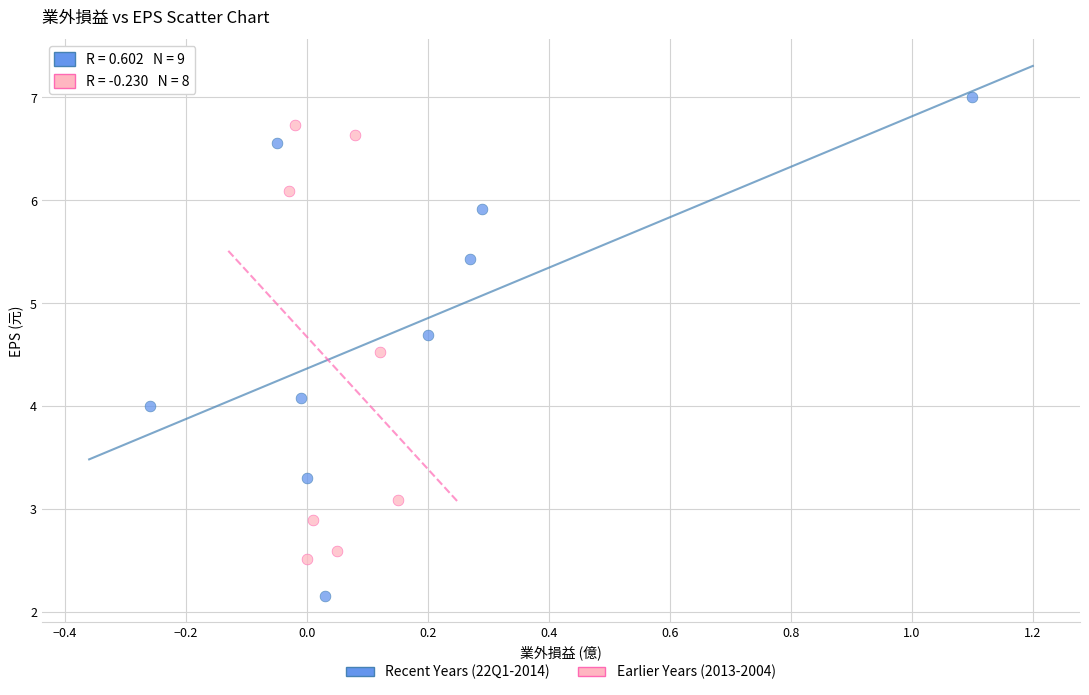

Which series reaches the minimum Y coordinate?

Recent Years (22Q1-2014)